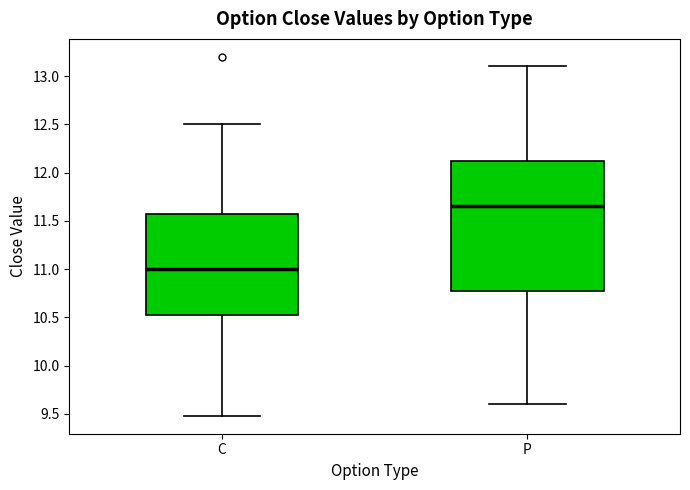

Which box is the tallest, from its lower edge to its upper edge?

P